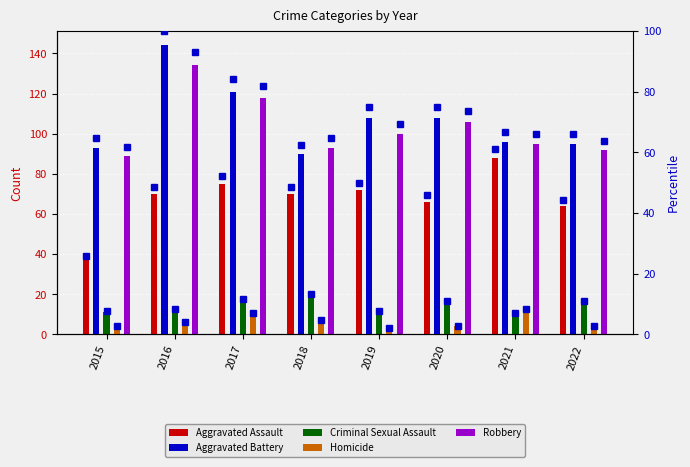

How many values in the Robbery series exceed 100?

3